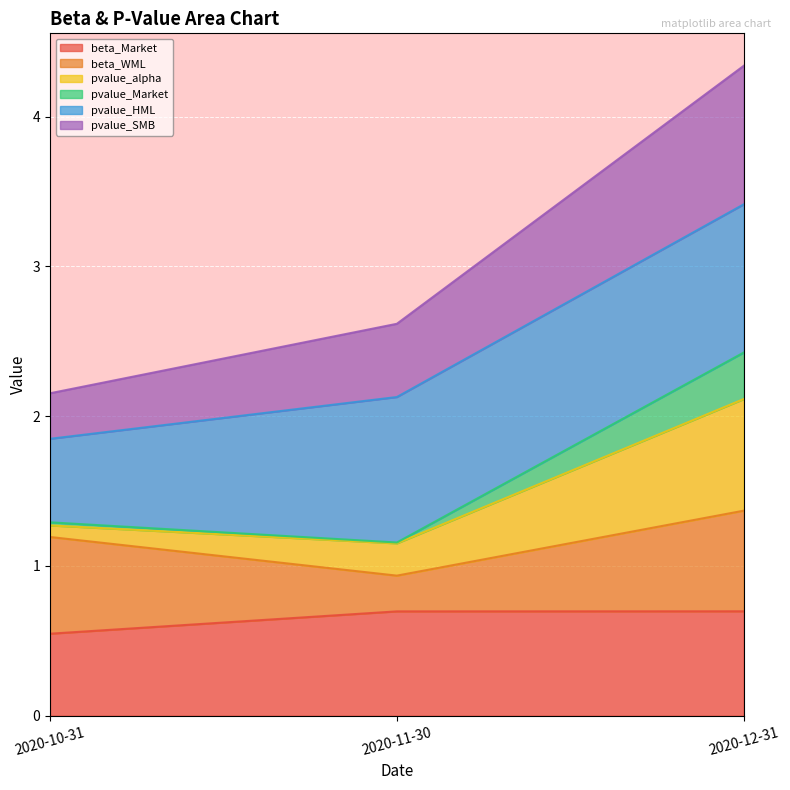

The pvalue_SMB series shows 0.7 at 2020-12-31. True or false?

False